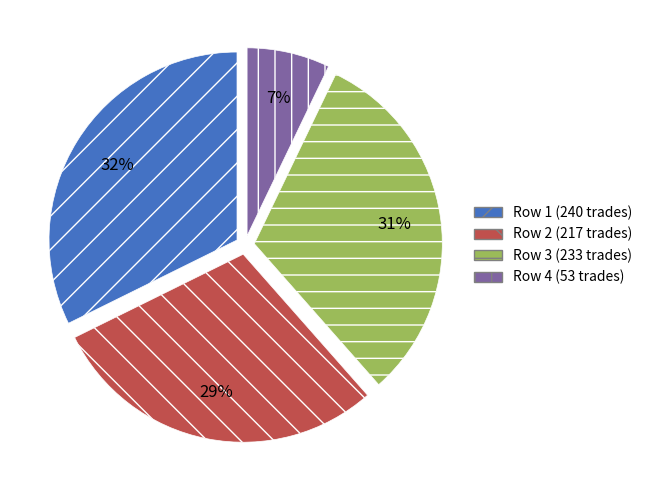

What percentage is the Row 3 (233 trades) slice, to the nearest percent?

31%